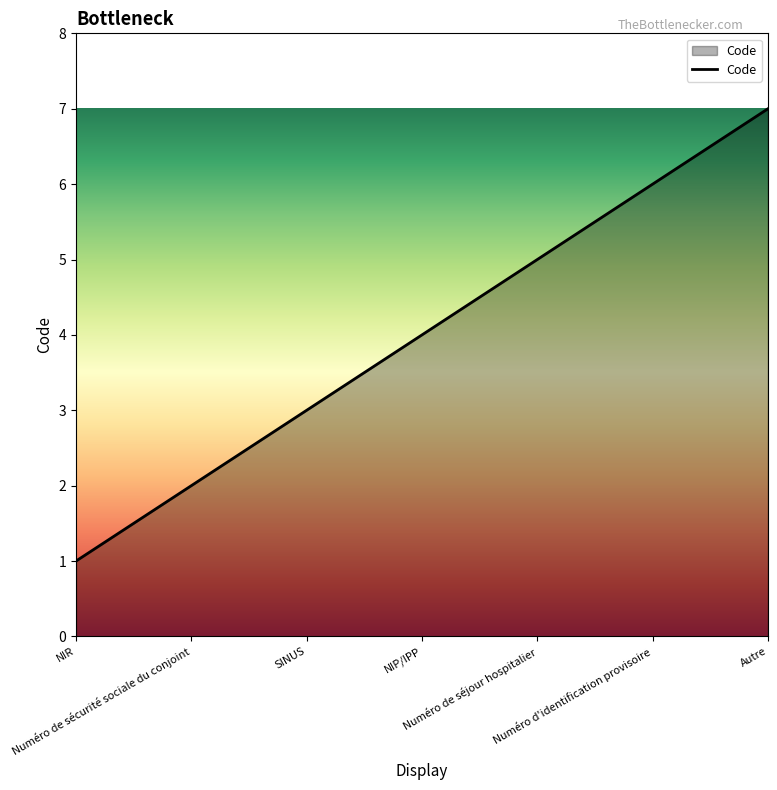

Does the chart have visible grid lines?

No